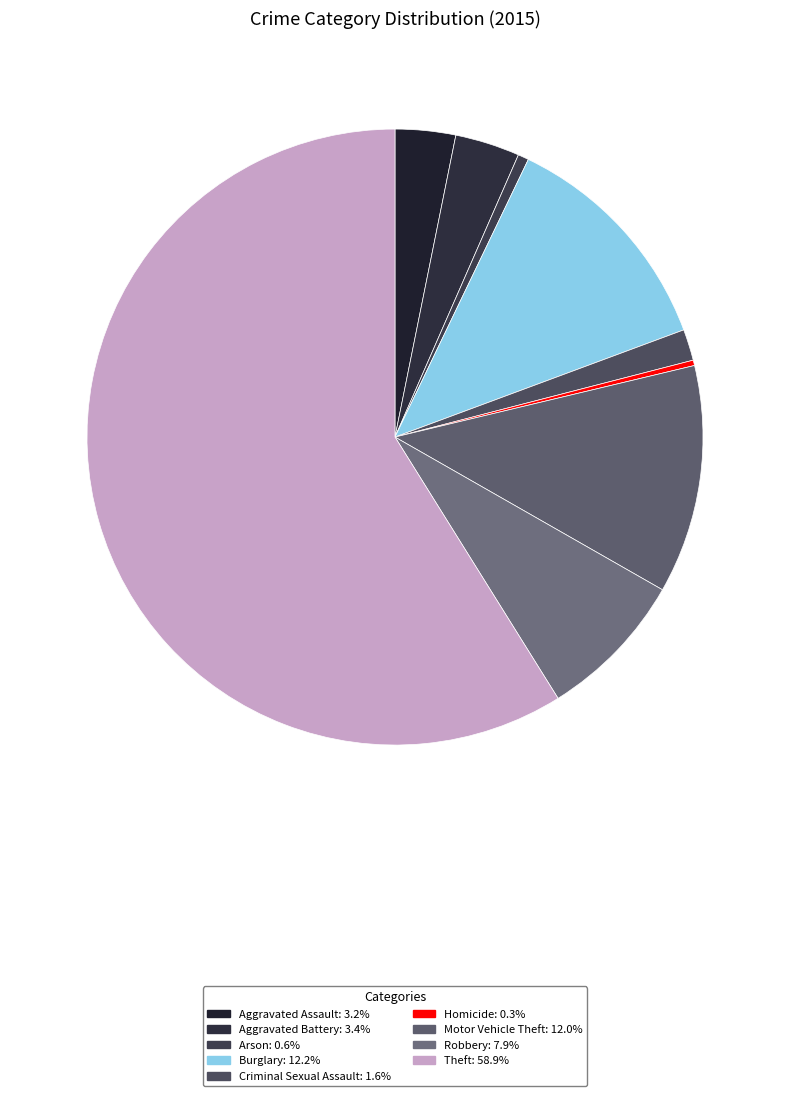

Rank the categories by value from lowest to highest.

Homicide, Arson, Criminal Sexual Assault, Aggravated Assault, Aggravated Battery, Robbery, Motor Vehicle Theft, Burglary, Theft